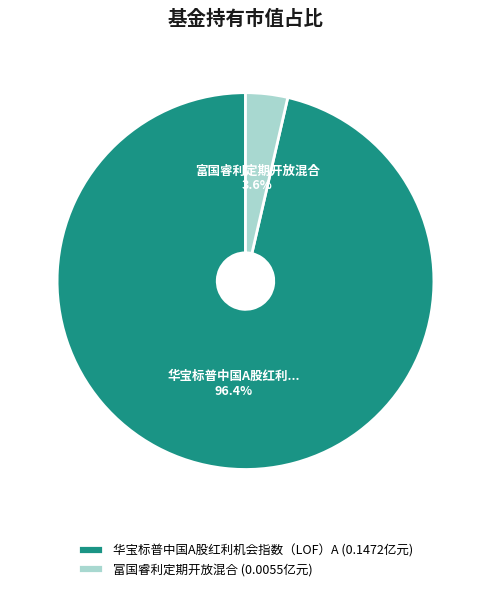

Is there any slice that represents more than half of the pie?

Yes